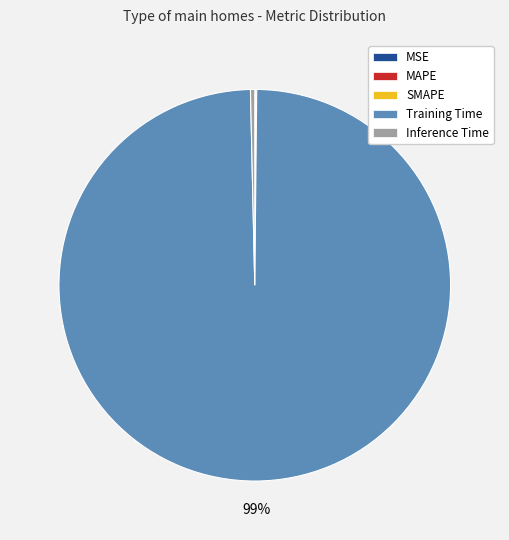

To the nearest percent, what is the average slice percentage?

20%